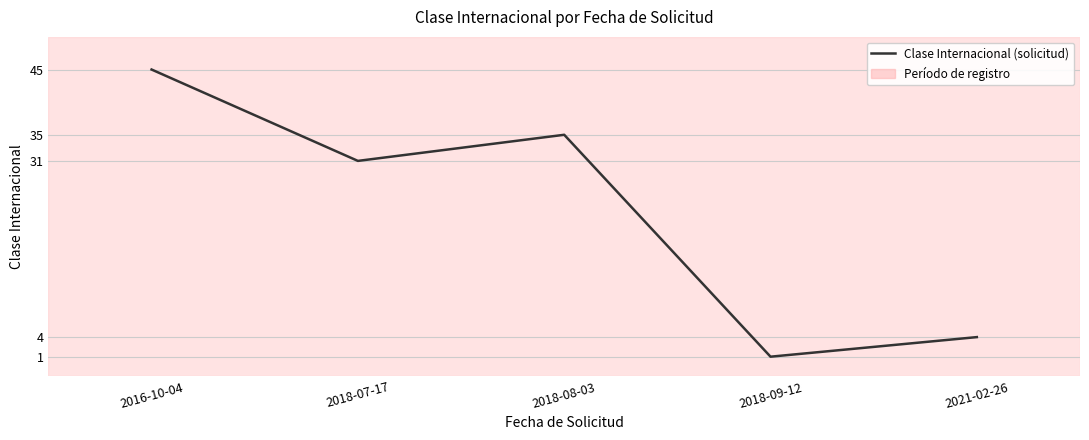

What is the smallest value displayed?

1